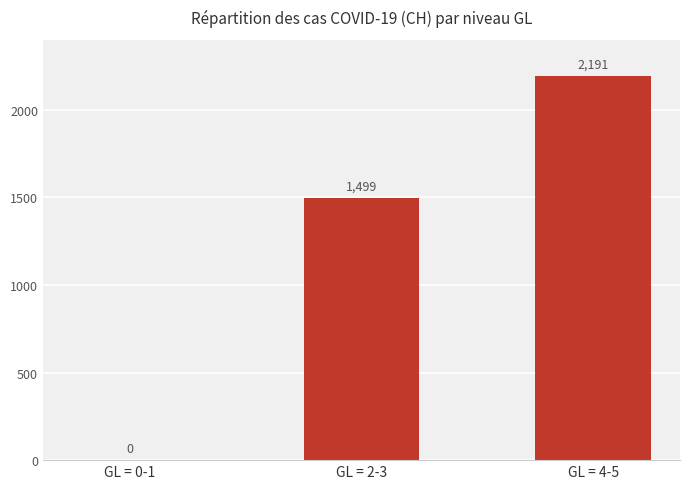

At which label is the value closest to 1095?

GL = 2-3